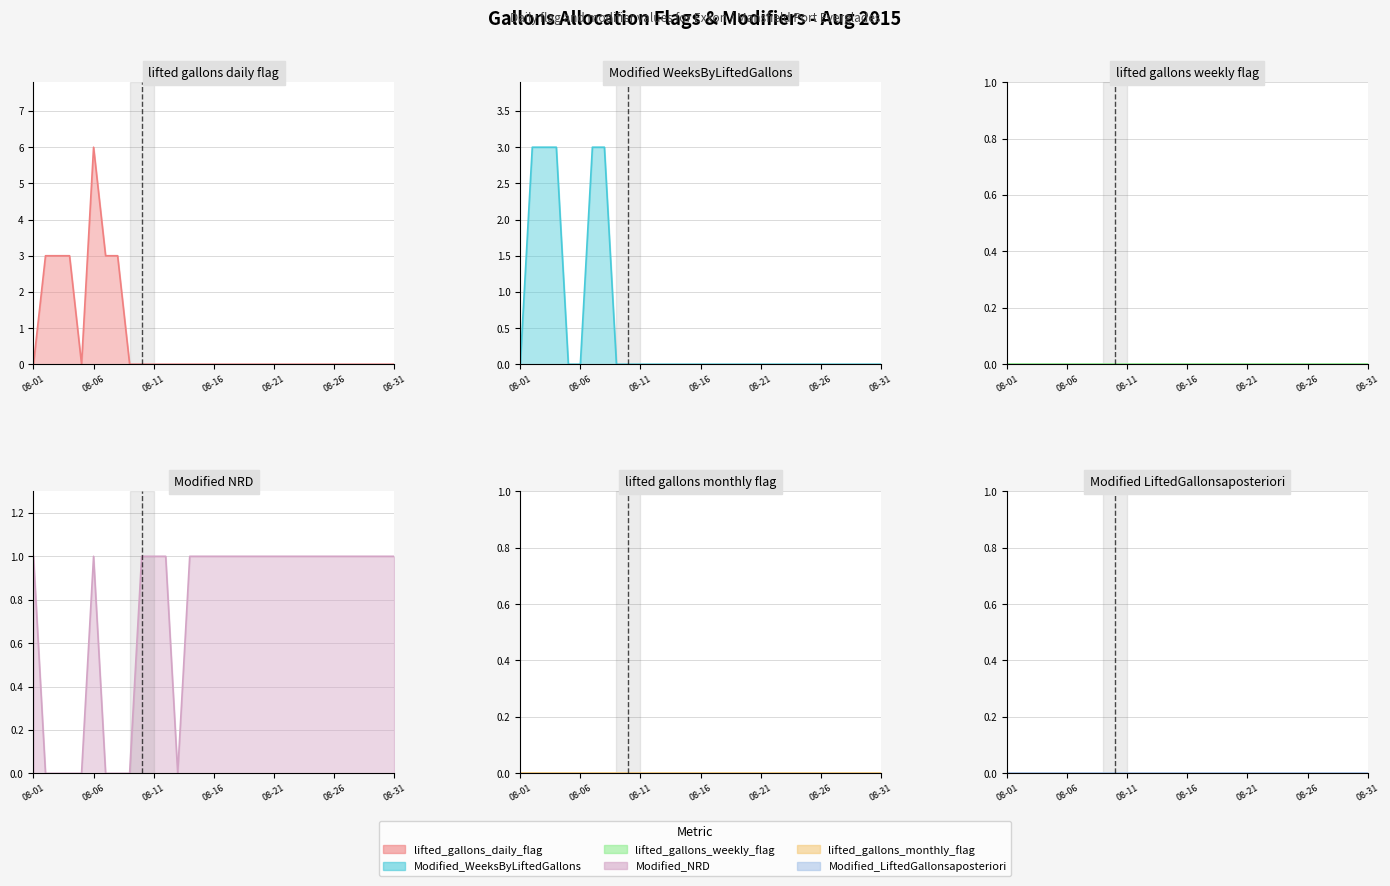

Which series has the largest total across all categories?

Modified_NRD